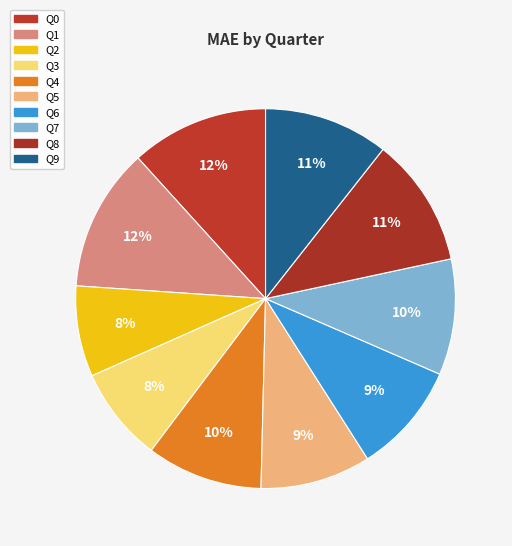

Count the number of slices in the pie.

10